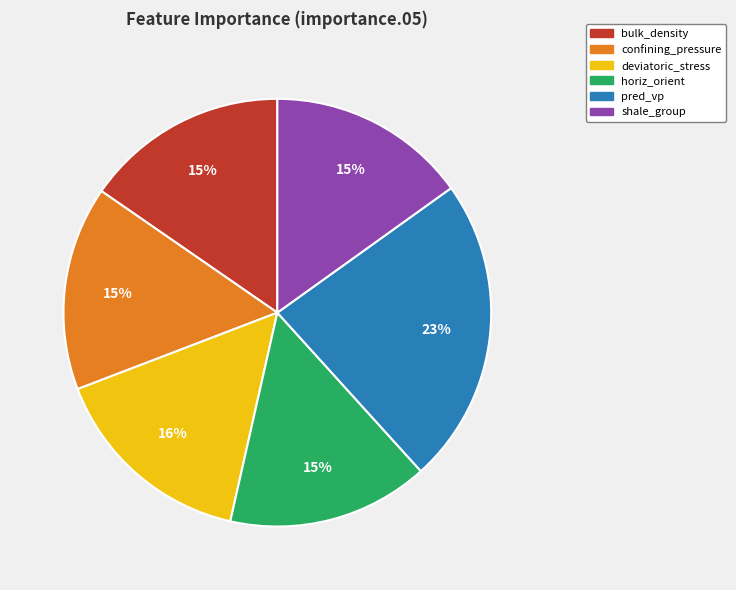

To the nearest percent, what is the combined percentage of horiz_orient and pred_vp?

38%